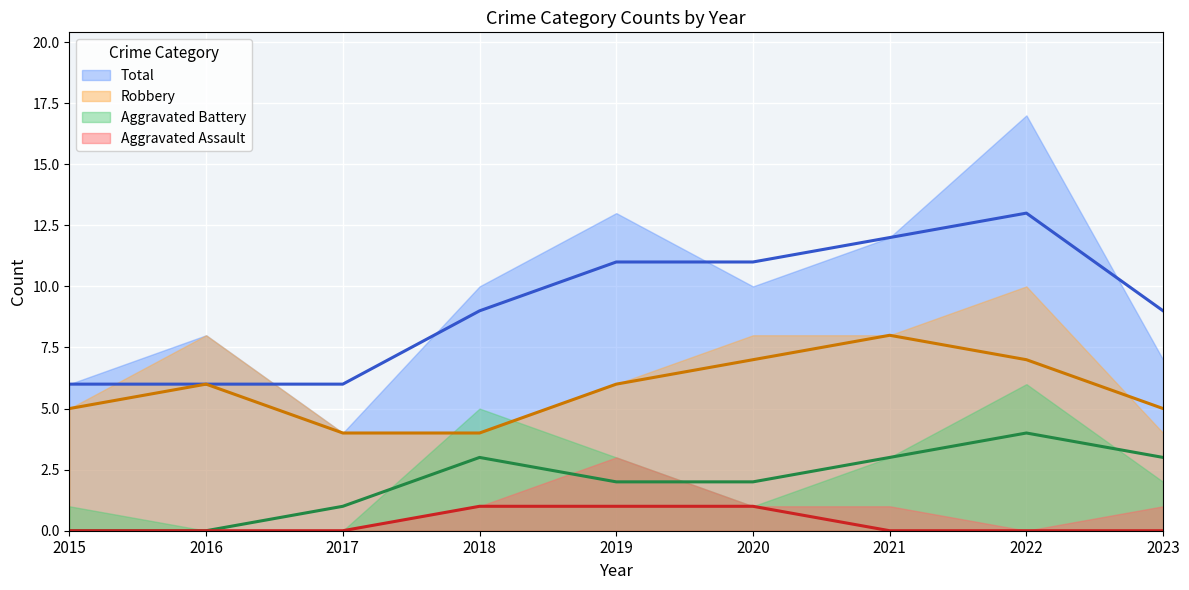

How many lines are shown in the chart?

4